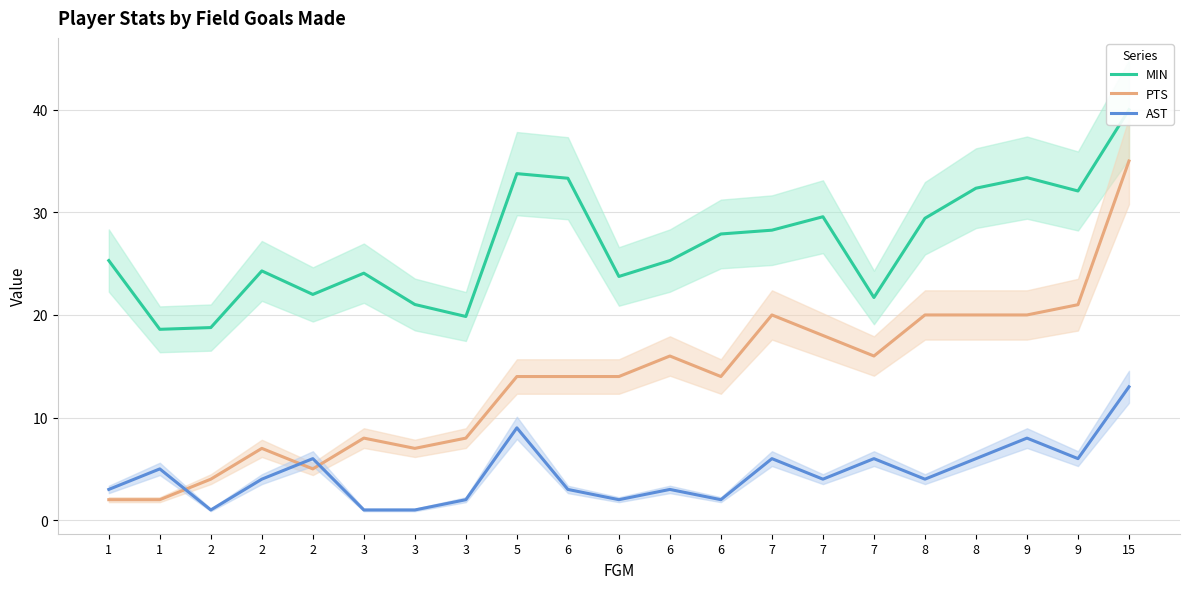

Where is the first local minimum for PTS?

2